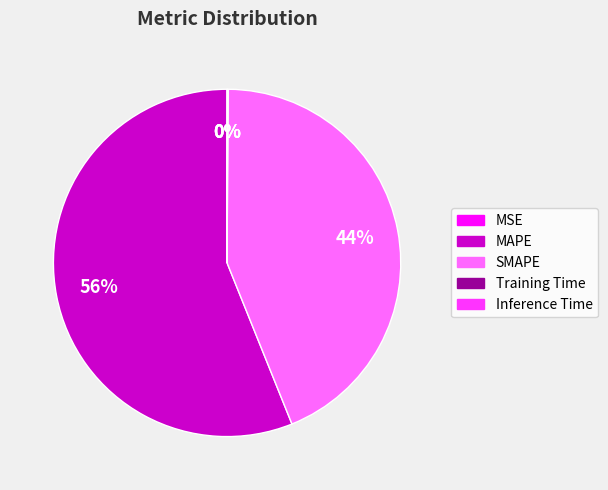

To the nearest percent, what portion does SMAPE represent?

44%